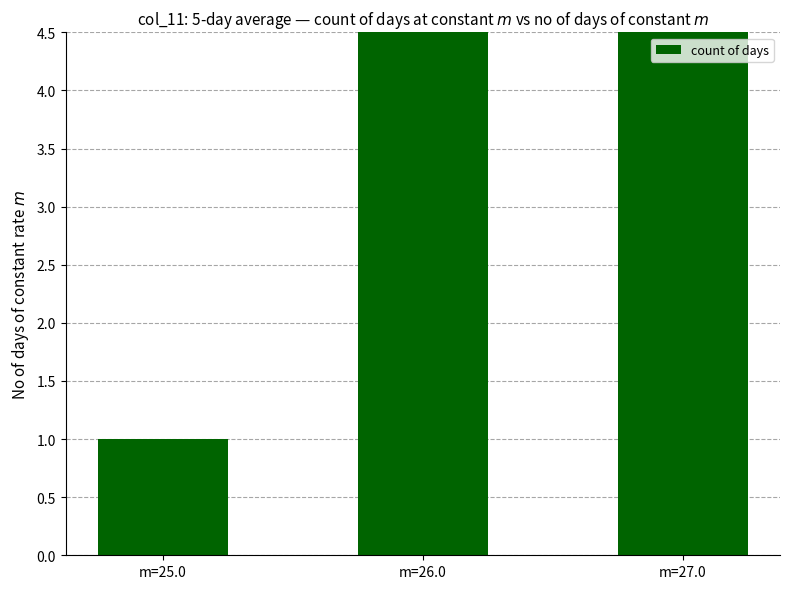

Rank the categories by value from highest to lowest.

m=26.0, m=27.0, m=25.0